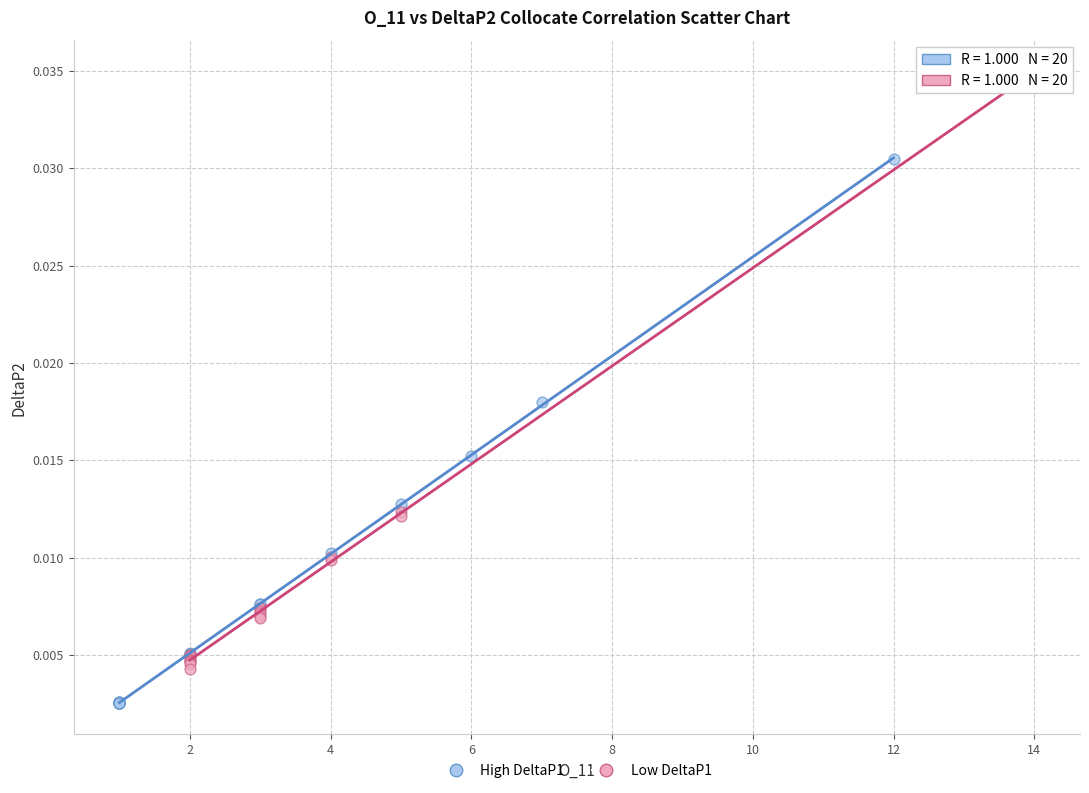

Which series has the widest spread of Y values?

Low DeltaP1